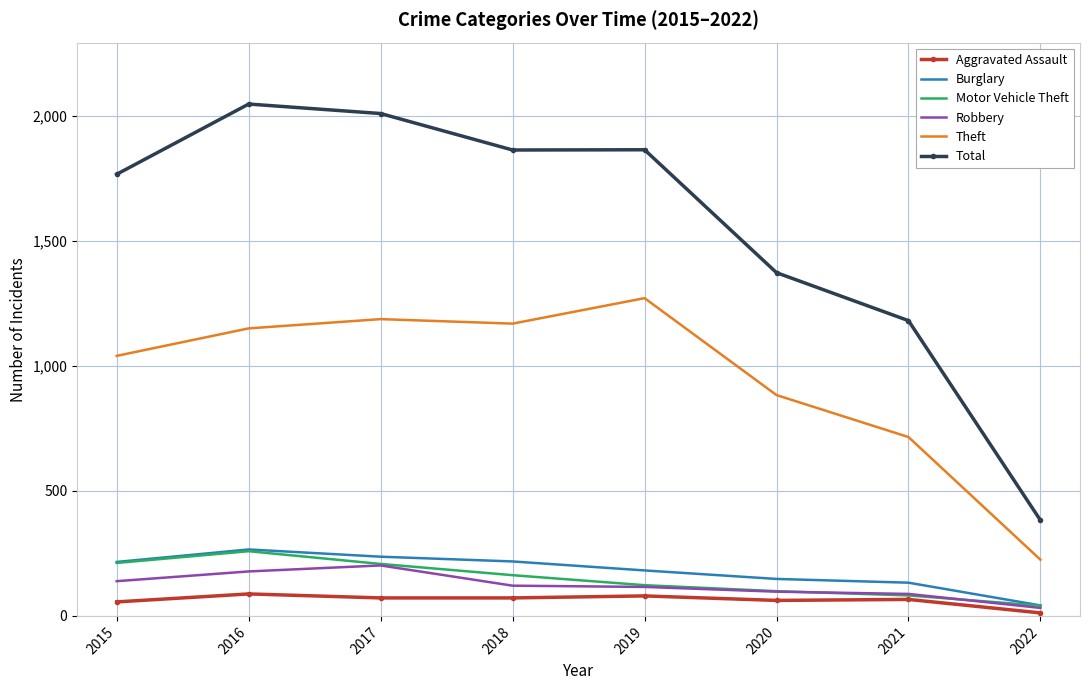

What is the maximum value shown in the chart?

2049